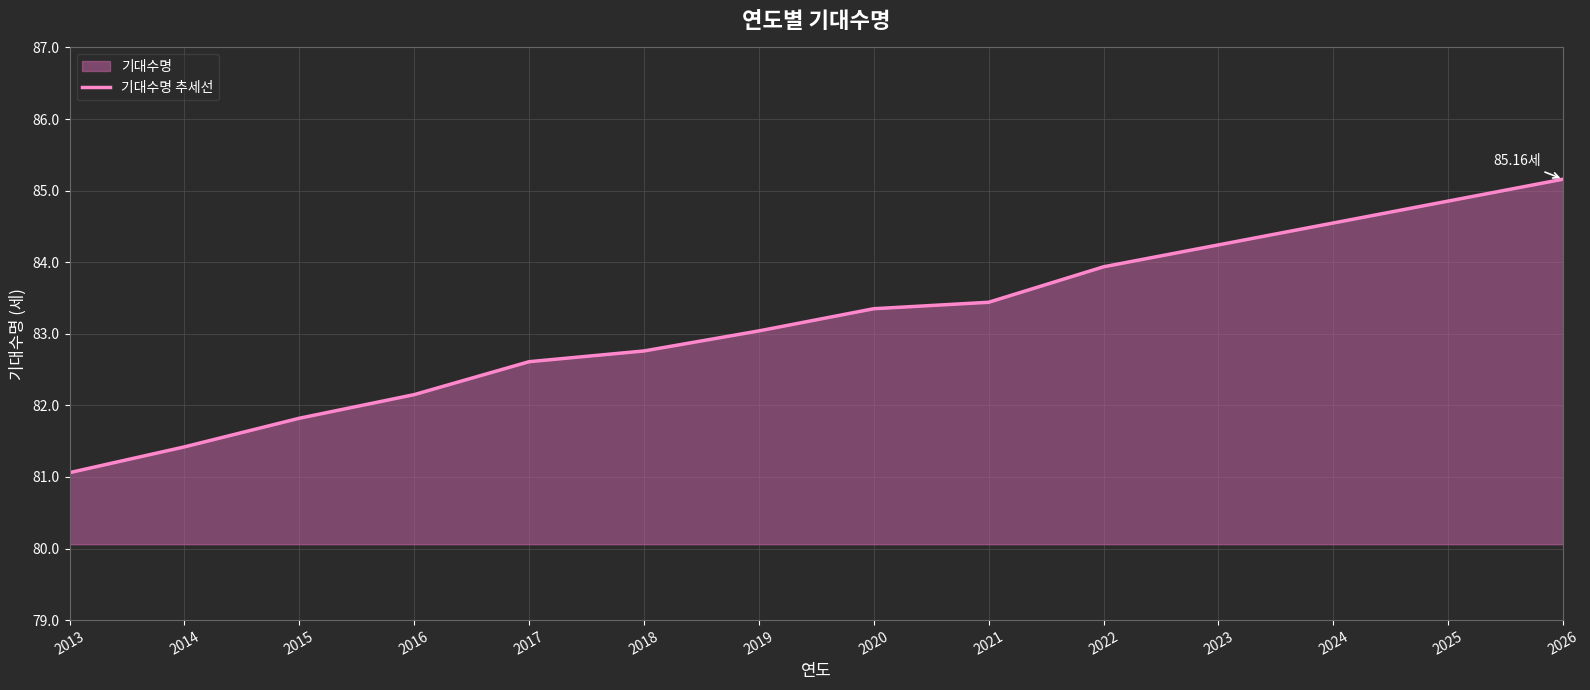

Is it true that the value at 2019 is 83.0?

True